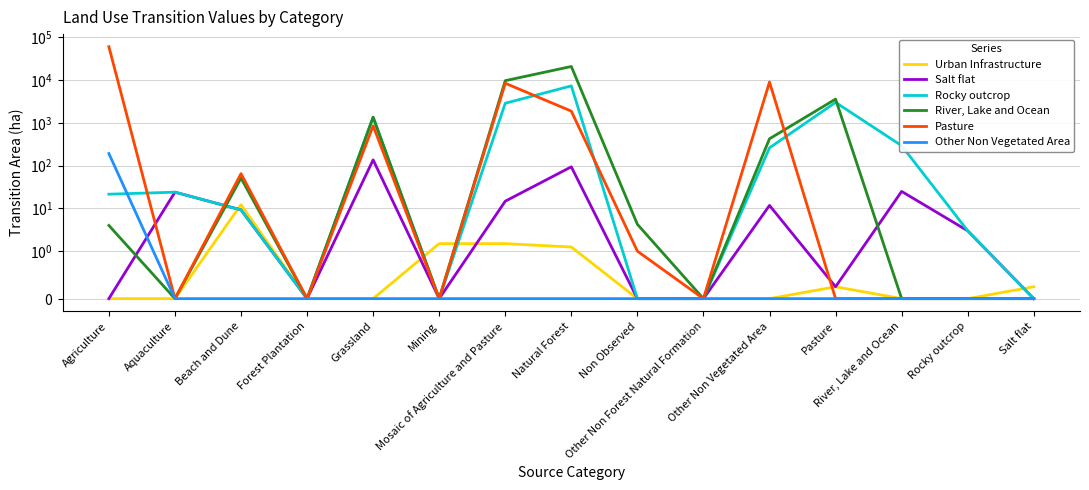

What is the difference between the second highest and minimum values in the Rocky outcrop series?

3023.8